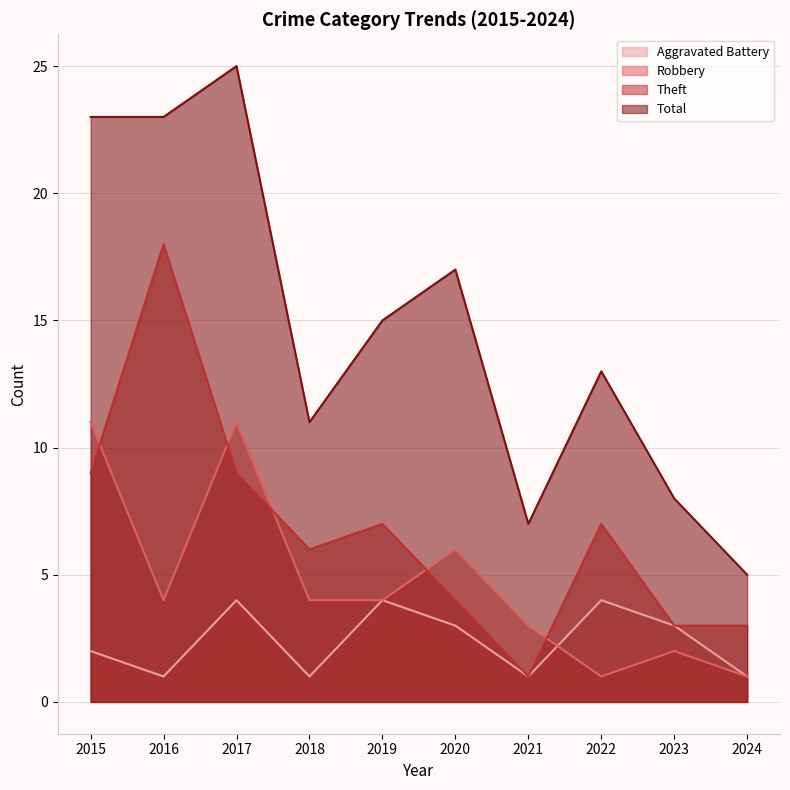

Where do Robbery and Aggravated Battery first cross each other?

2021 and 2022